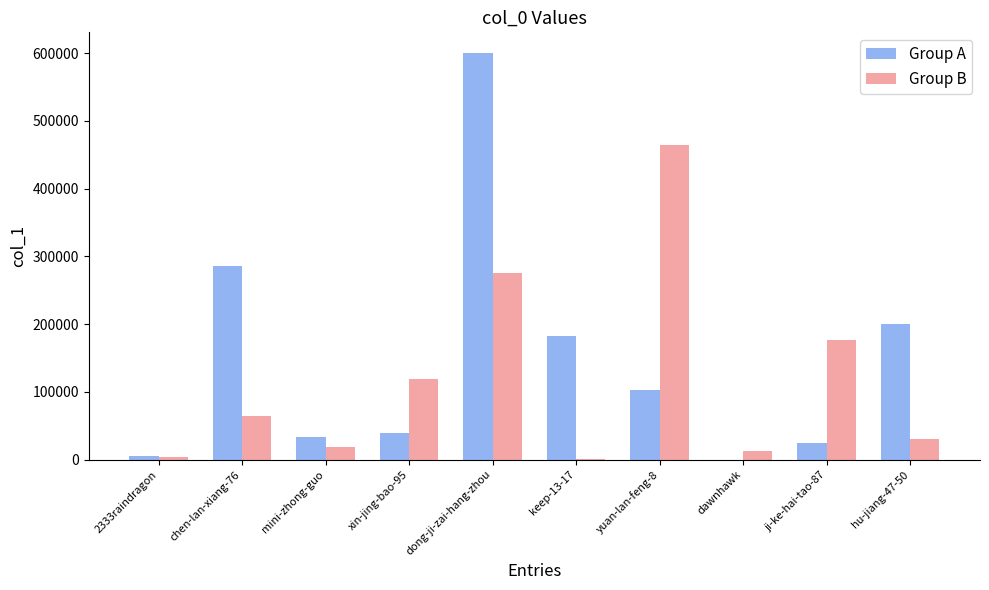

Between xin-jing-bao-95 and ji-ke-hai-tao-87, which series saw the biggest shift?

Group B